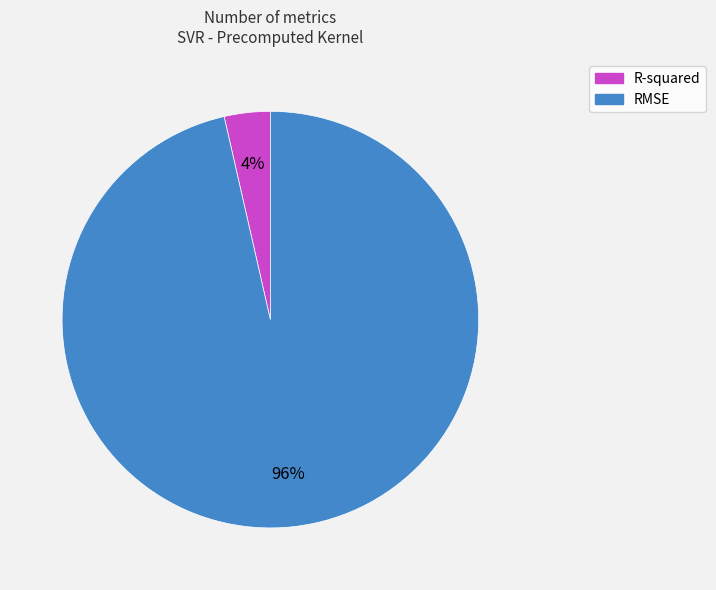

Is the sum of R-squared and RMSE greater than half?

Yes